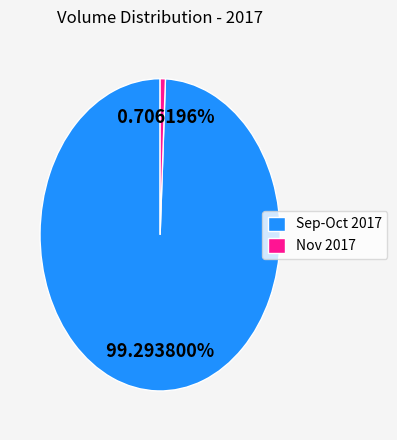

How many segments does this pie chart have?

2